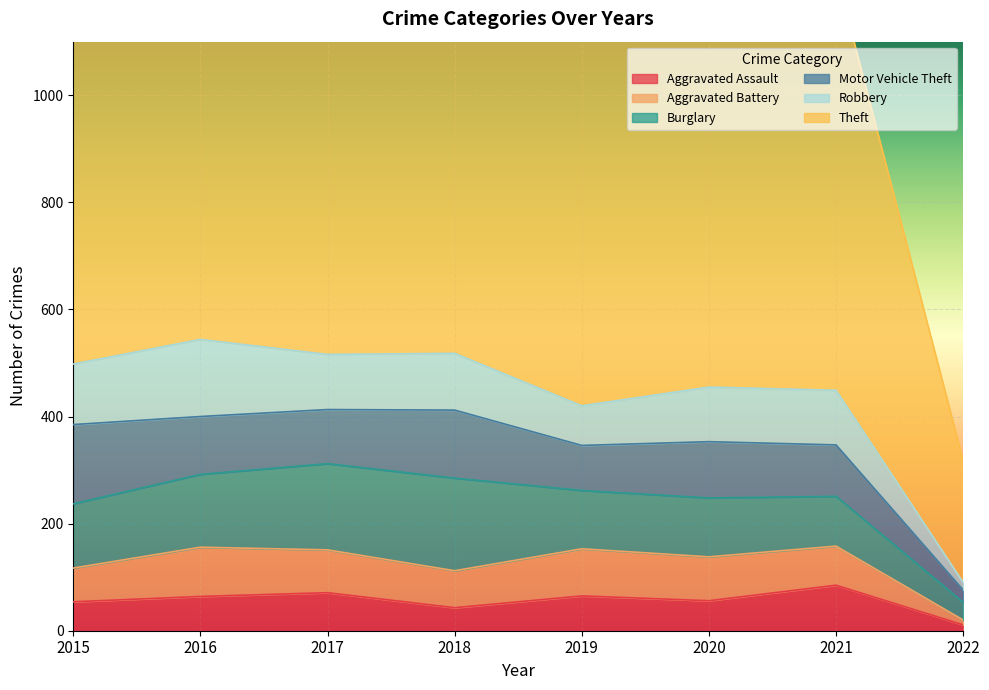

What is the highest value of the Aggravated Assault series?

85